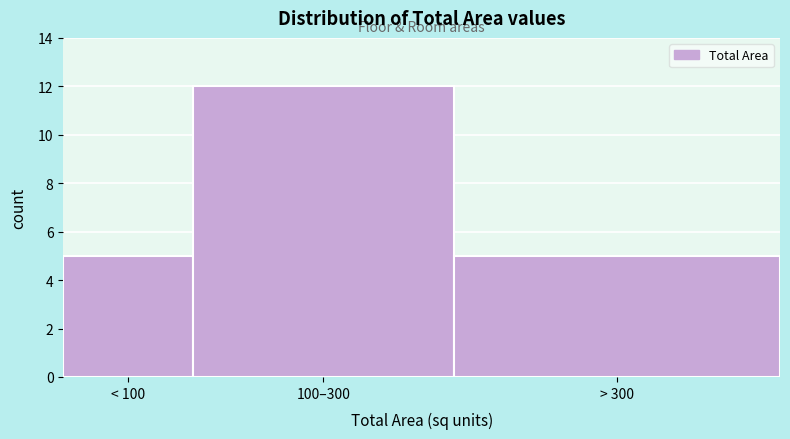

Reading left to right, list all the values displayed in this chart.

5	12	5